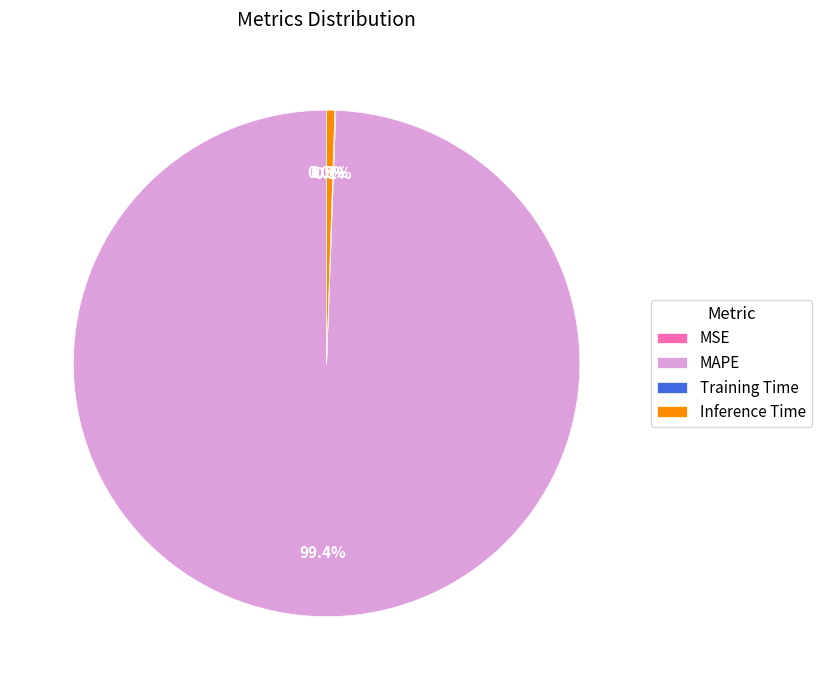

Which slice is the largest?

MAPE